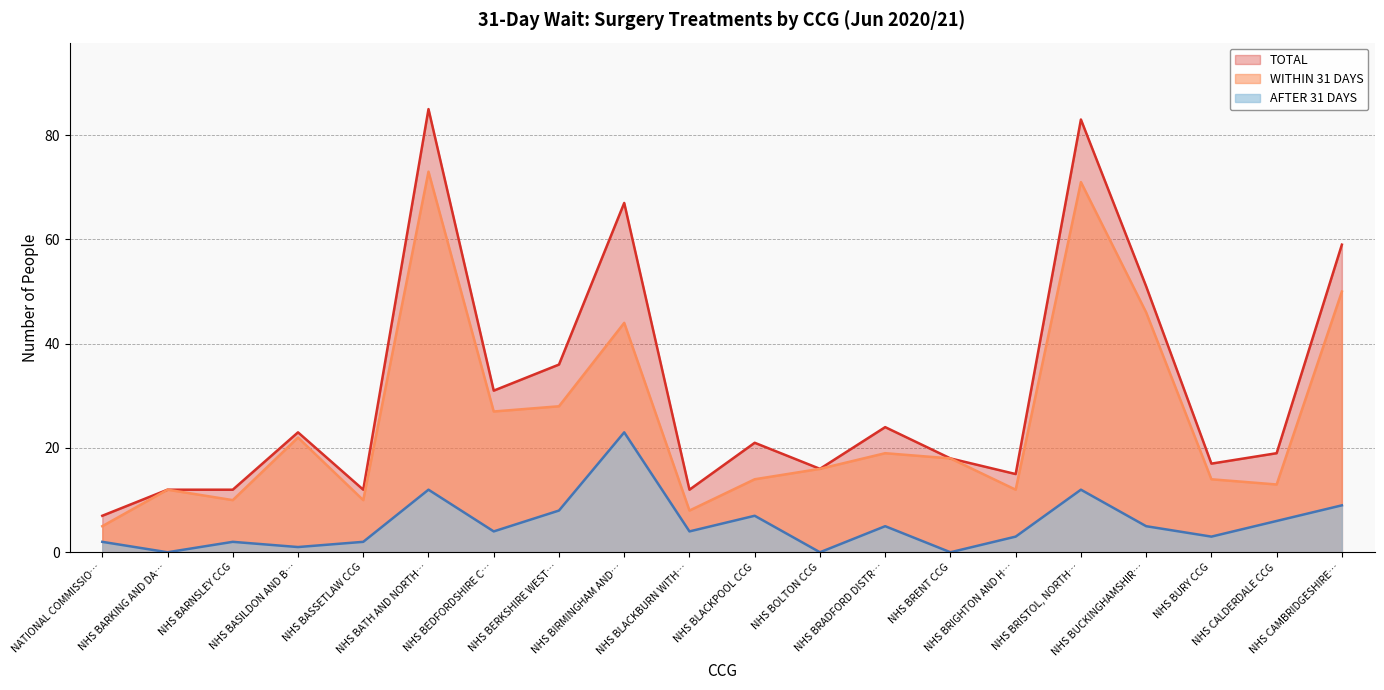

Rank the series at NHS BRIGHTON AND H… from highest to lowest value.

TOTAL, WITHIN 31 DAYS, AFTER 31 DAYS